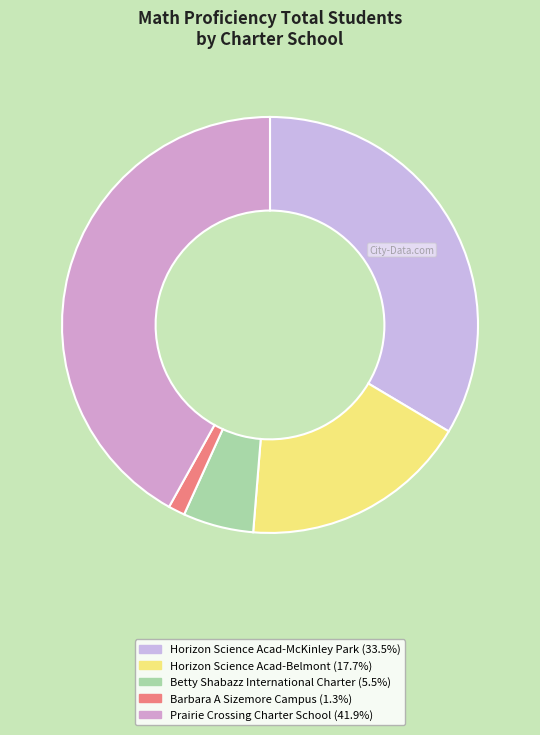

The Barbara A Sizemore Campus slice represents 7% of the pie. True or false?

False